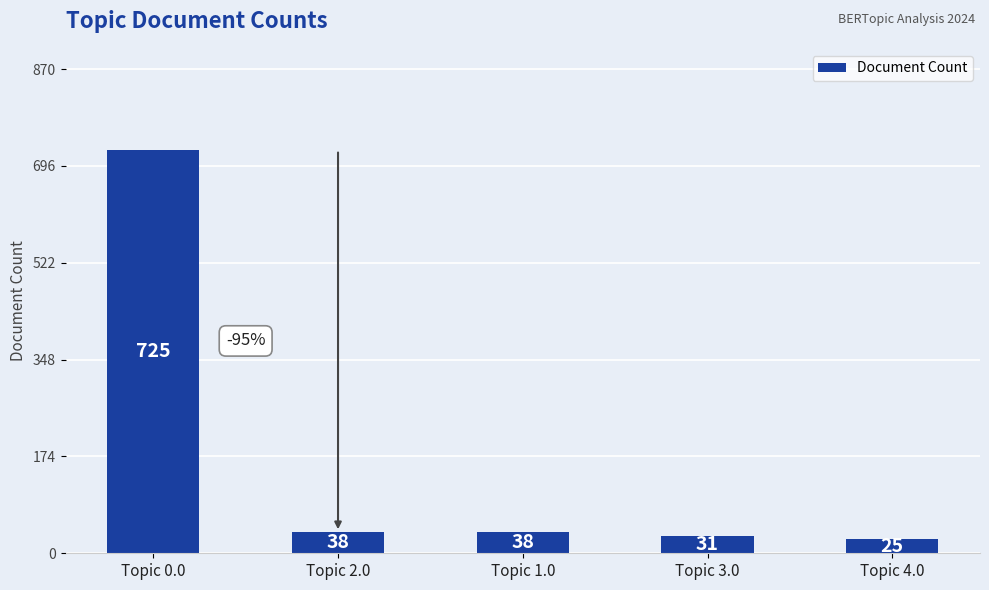

At which category does the chart reach its minimum across all series?

Topic 4.0